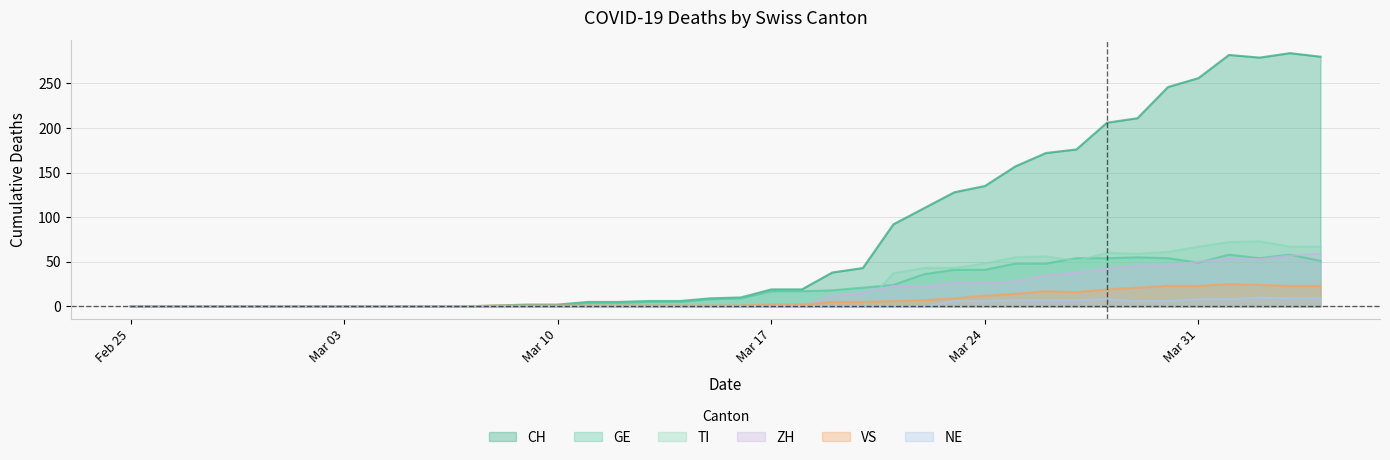

What is the greatest value displayed?

284